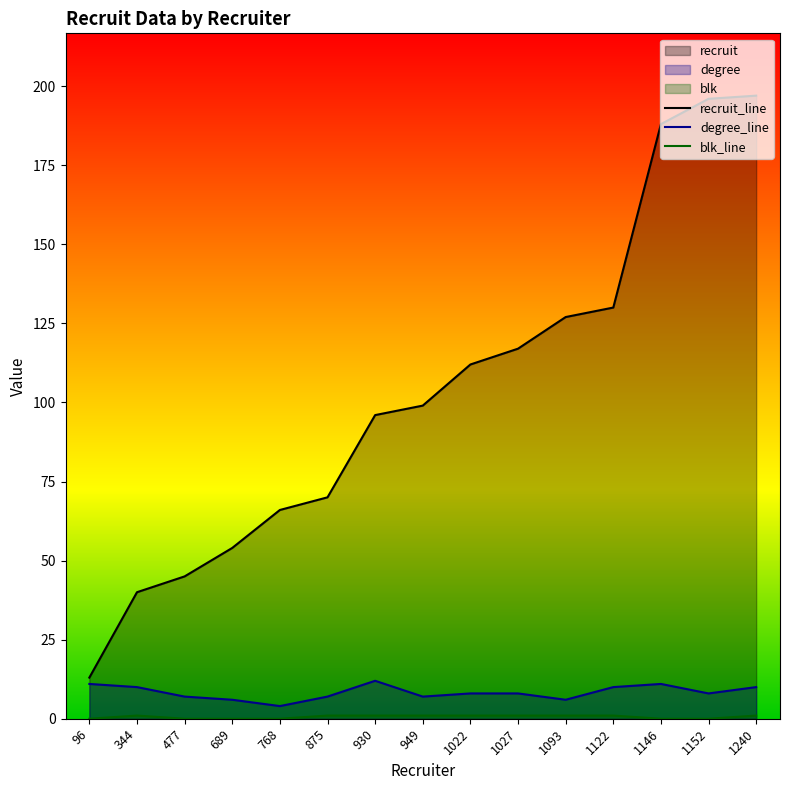

At which category is the sum across all series the highest?

1240